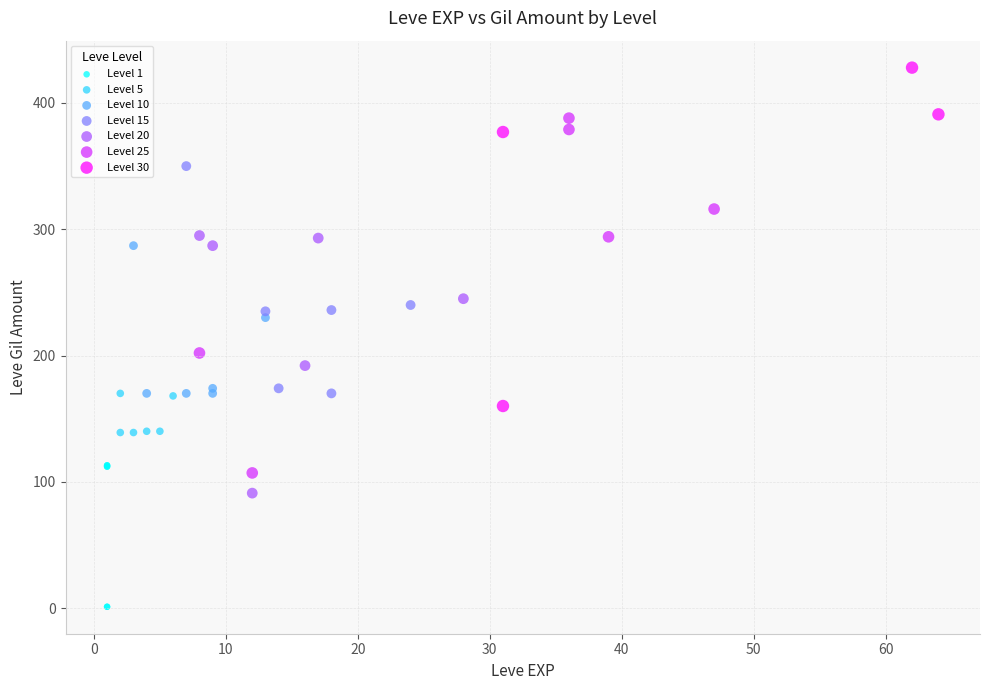

Which series reaches the maximum Y coordinate?

Level 30